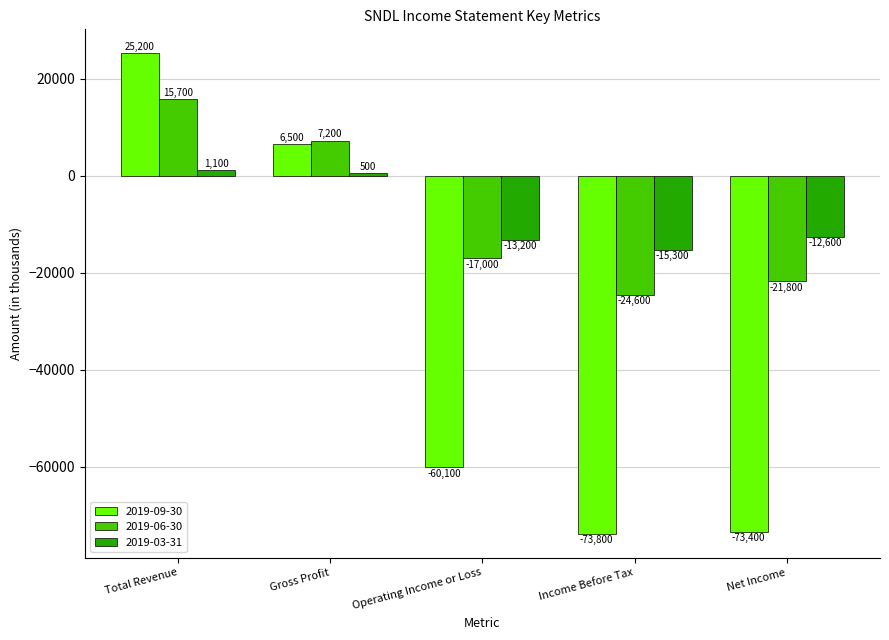

At how many categories does at least one series exceed 2483?

2